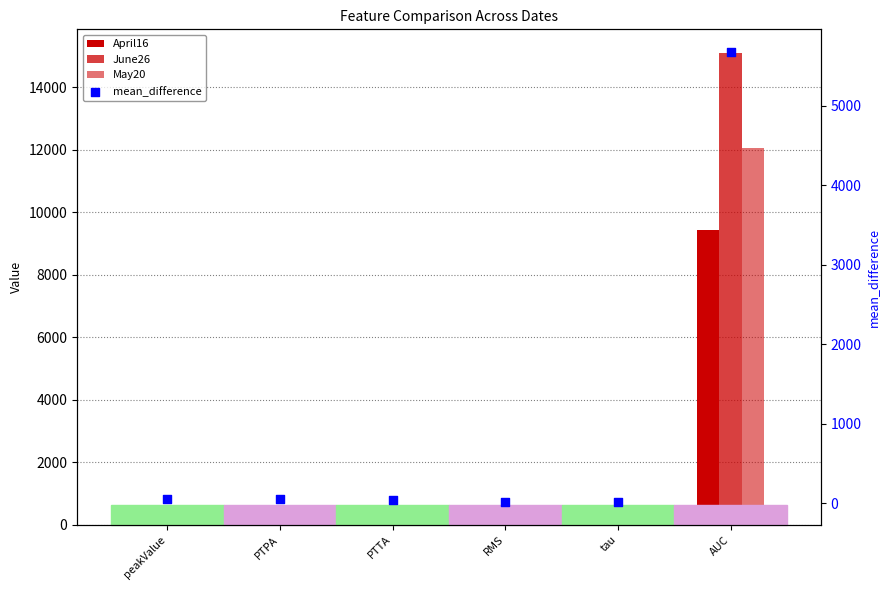

What are all the series names shown in the legend?

April16, June26, May20, mean_difference